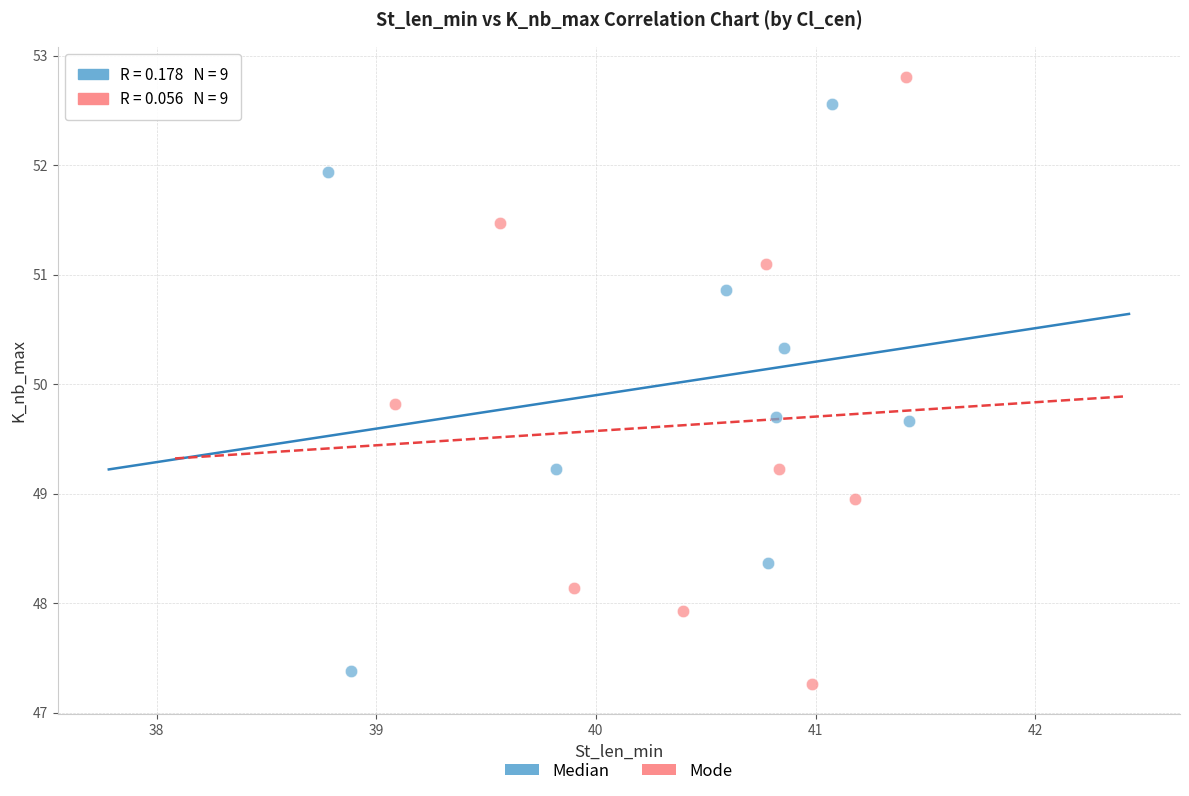

Which series reaches the maximum Y coordinate?

Mode